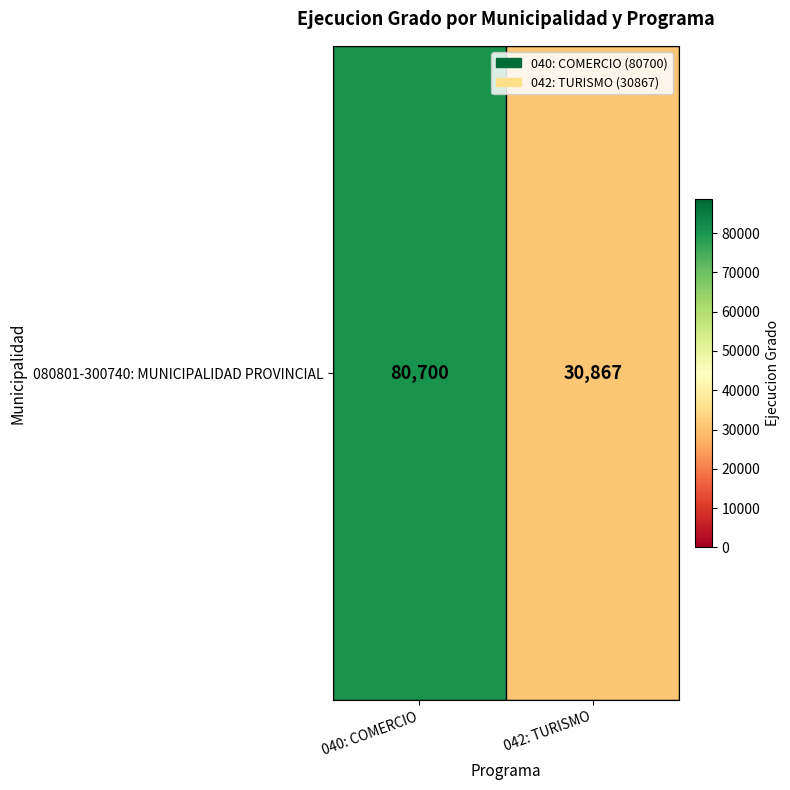

Approximately how many times larger is the value at 040: COMERCIO compared to 042: TURISMO?

2.6